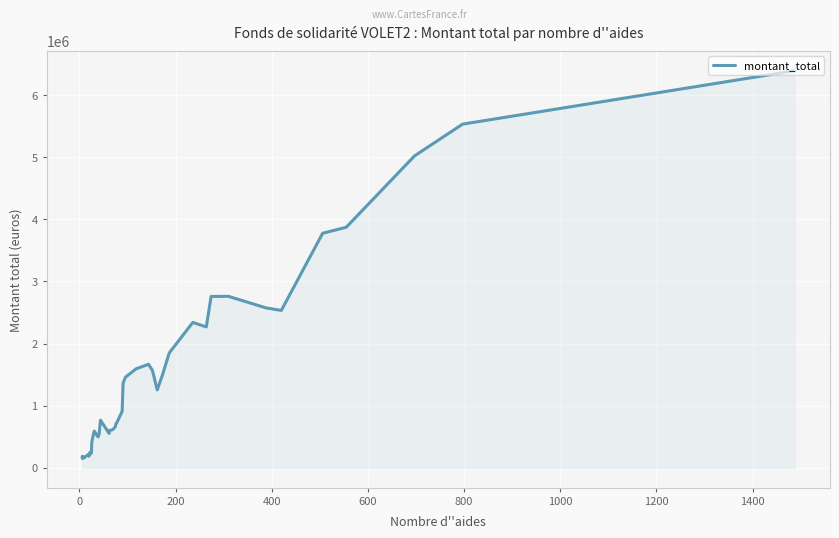

What is the value of the 39th point from the left?

5532372.4